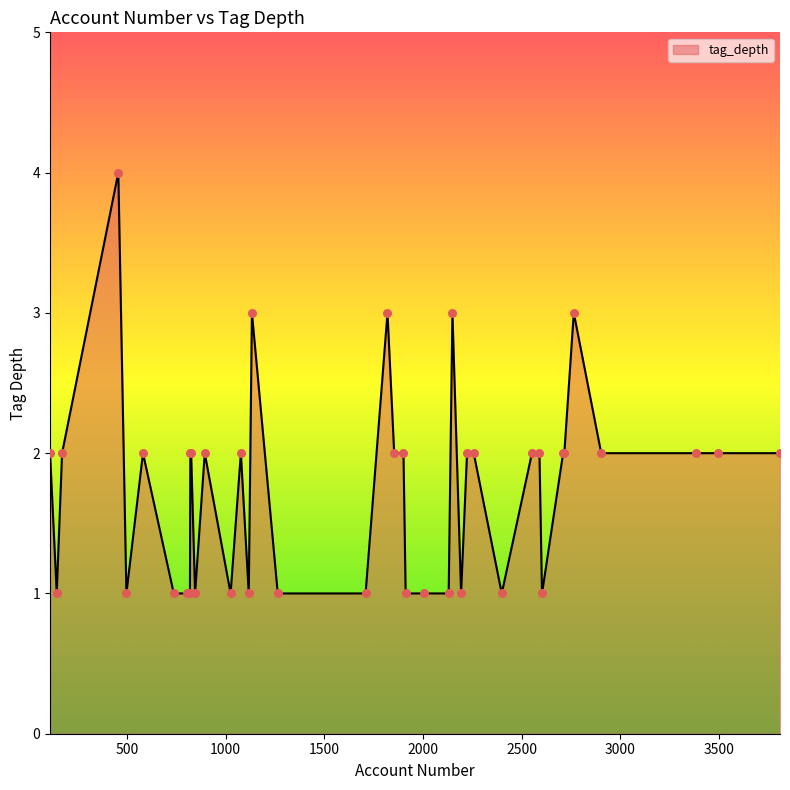

What is the greatest value displayed?

4